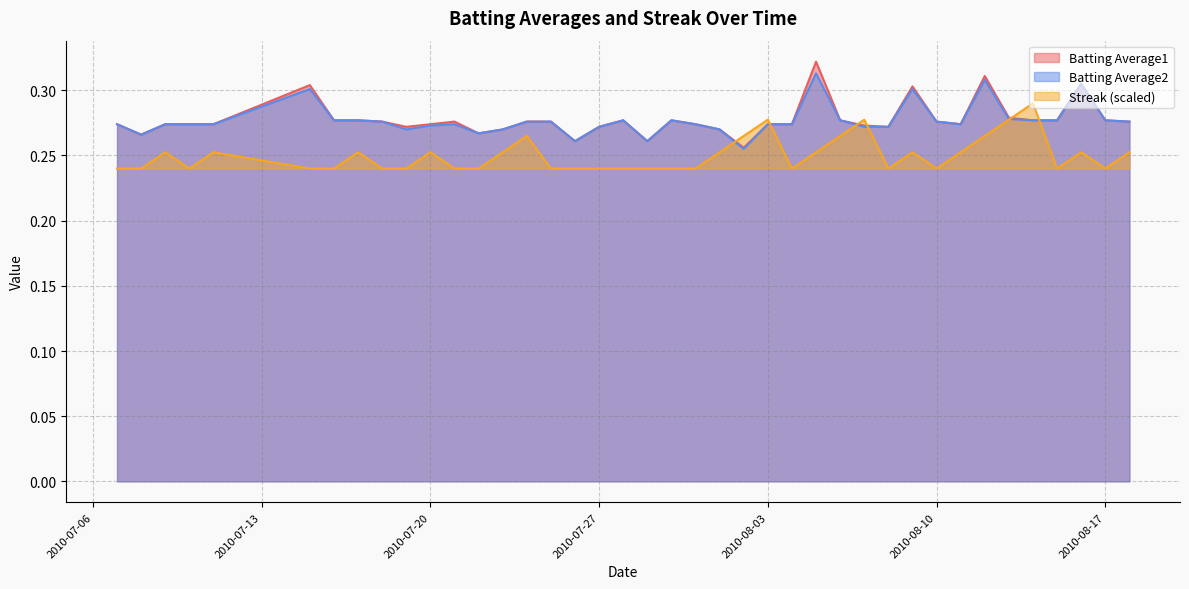

Rank the categories by Batting Average2 value from lowest to highest.

2010-08-02, 2010-07-26, 2010-07-29, 2010-07-08, 2010-07-22, 2010-07-19, 2010-07-23, 2010-08-01, 2010-07-27, 2010-08-07, 2010-08-08, 2010-07-20, 2010-07-07, 2010-07-09, 2010-07-10, 2010-07-11, 2010-07-21, 2010-07-31, 2010-08-03, 2010-08-04, 2010-08-11, 2010-07-18, 2010-07-24, 2010-07-25, 2010-08-10, 2010-08-18, 2010-07-16, 2010-07-17, 2010-07-28, 2010-07-30, 2010-08-06, 2010-08-14, 2010-08-15, 2010-08-17, 2010-08-13, 2010-07-15, 2010-08-09, 2010-08-16, 2010-08-12, 2010-08-05